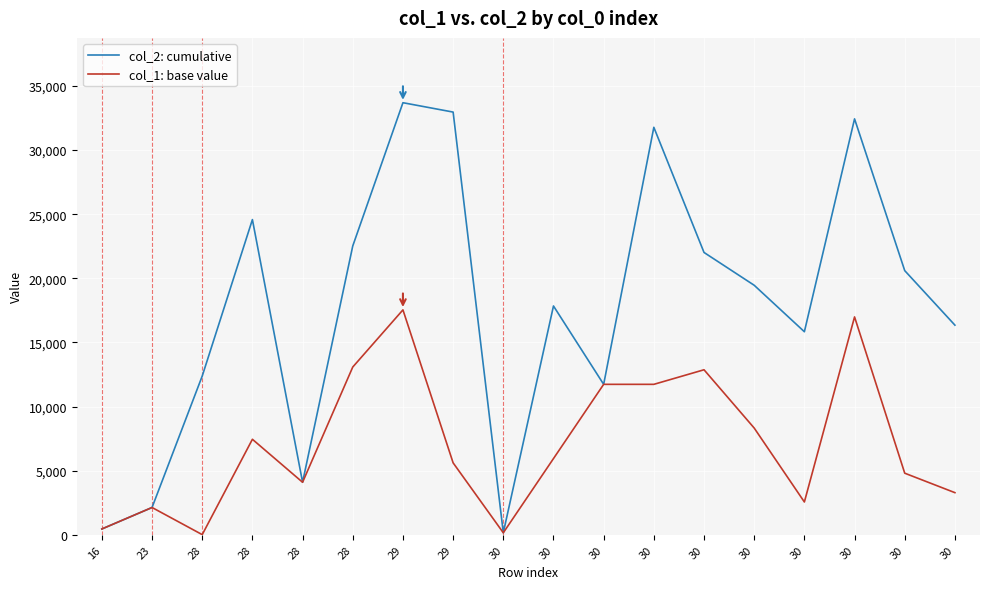

Rank the series by their maximum value, from highest to lowest.

col_2: cumulative, col_1: base value